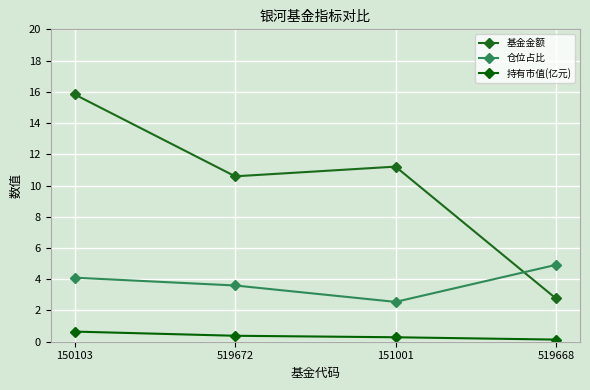

What is the approximate value of 持有市值(亿元) at 151001?

0.3